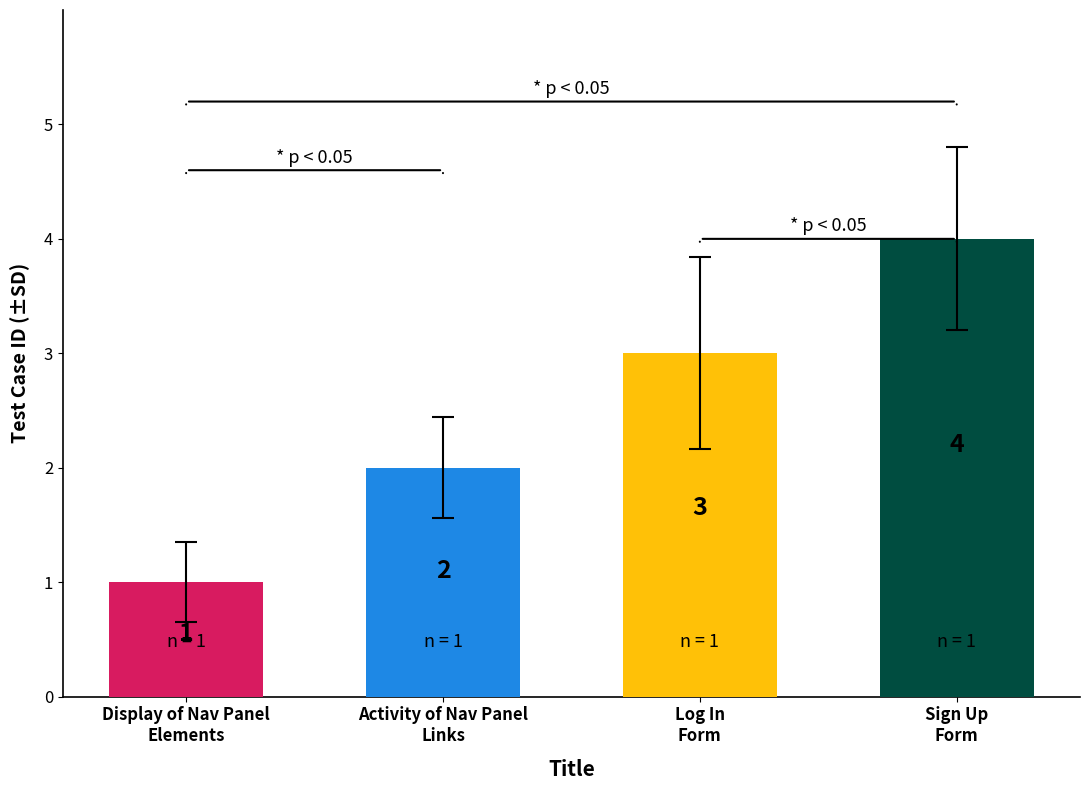

What is the minimum value shown in the chart?

1